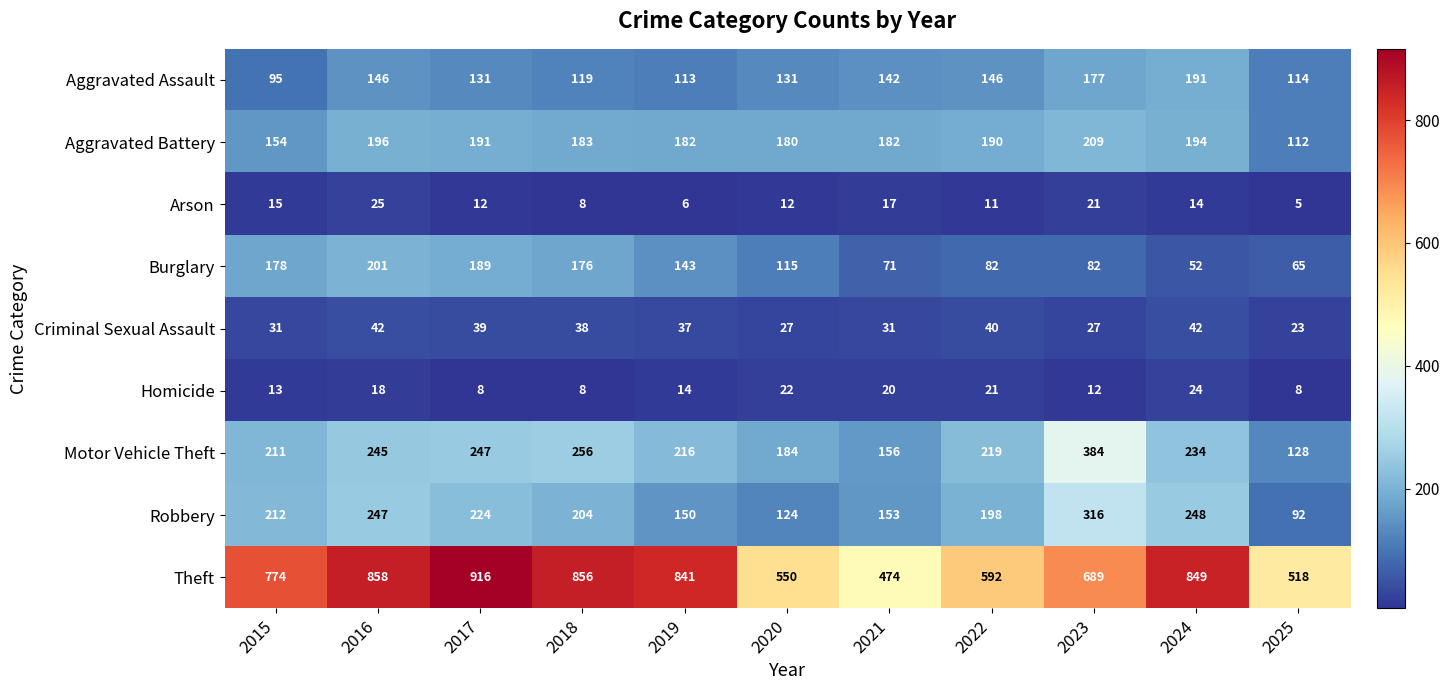

What is the smallest value displayed?

5